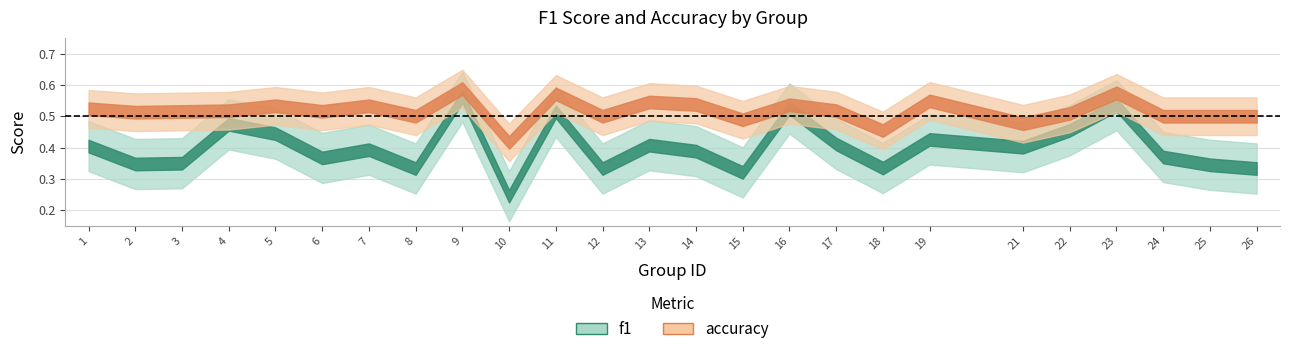

What is the value of the accuracy point at the 22nd from the left?

0.6